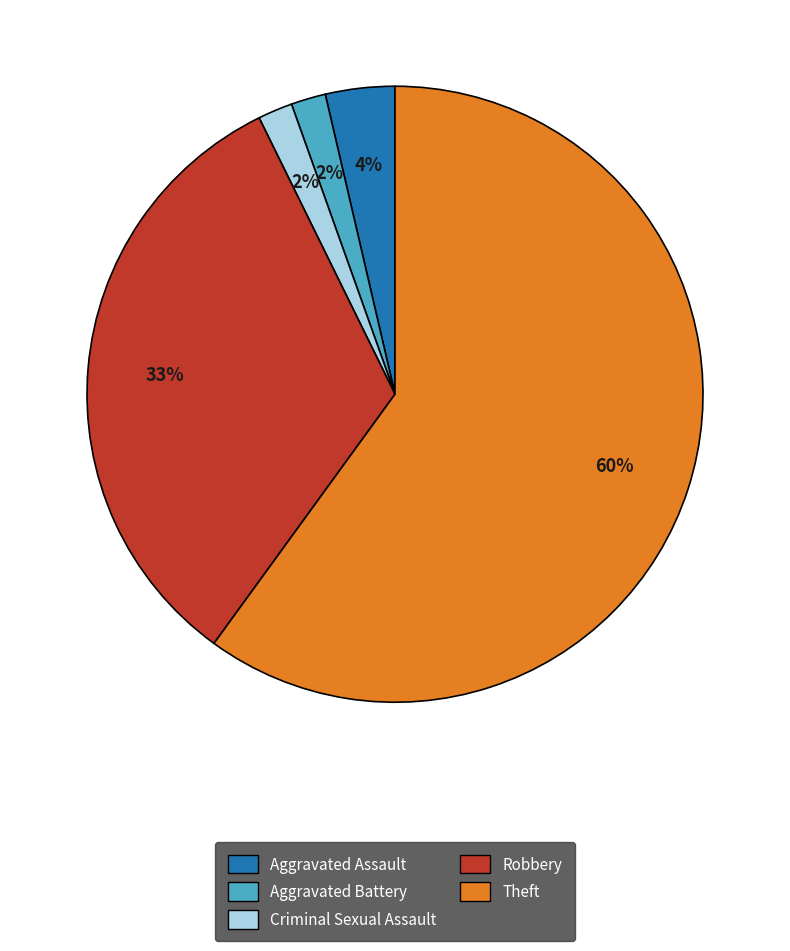

To the nearest percent, what is the average slice percentage?

20%